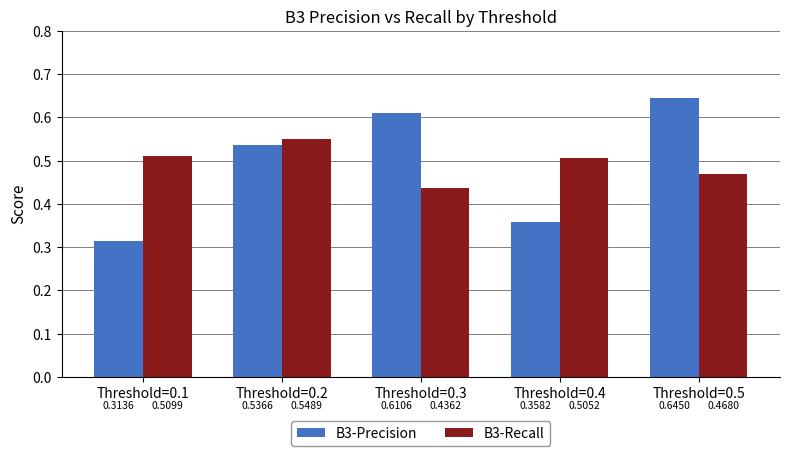

Is it true that B3-Precision equals 0.2 at Threshold=0.1?

False